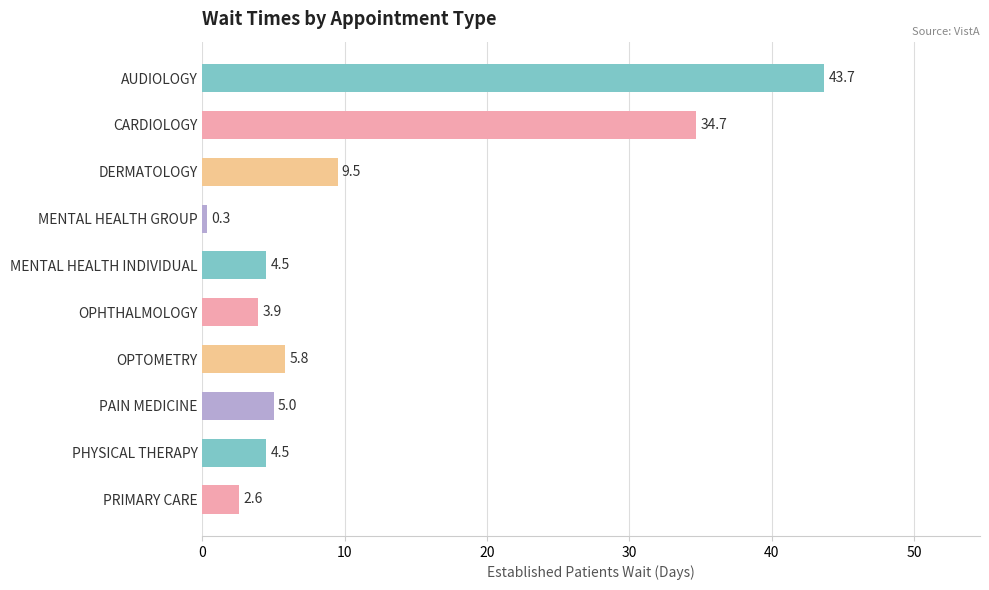

Reading top to bottom, what are all the values shown in this chart?

43.7	34.7	9.5	0.3	4.5	3.9	5.8	5.0	4.5	2.6